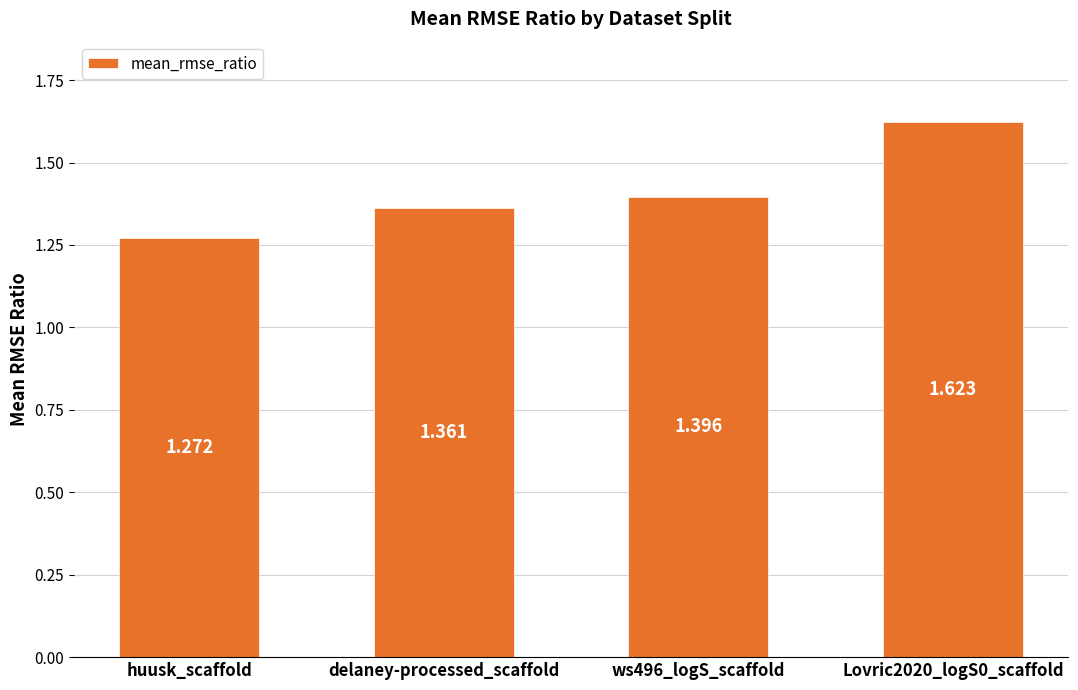

What is the change in value from huusk_scaffold to delaney-processed_scaffold?

+0.1